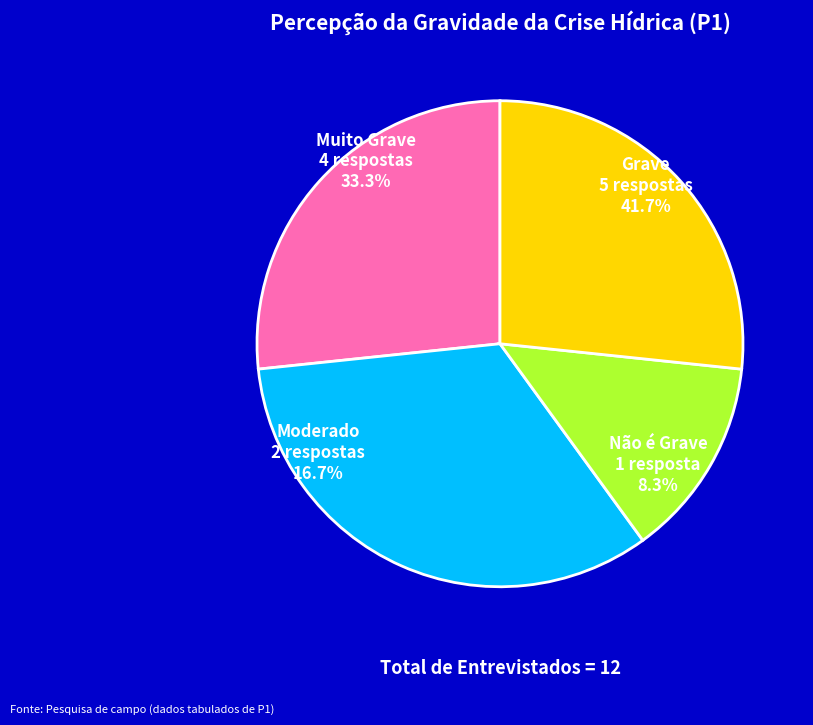

Is Moderado the majority of the pie?

No